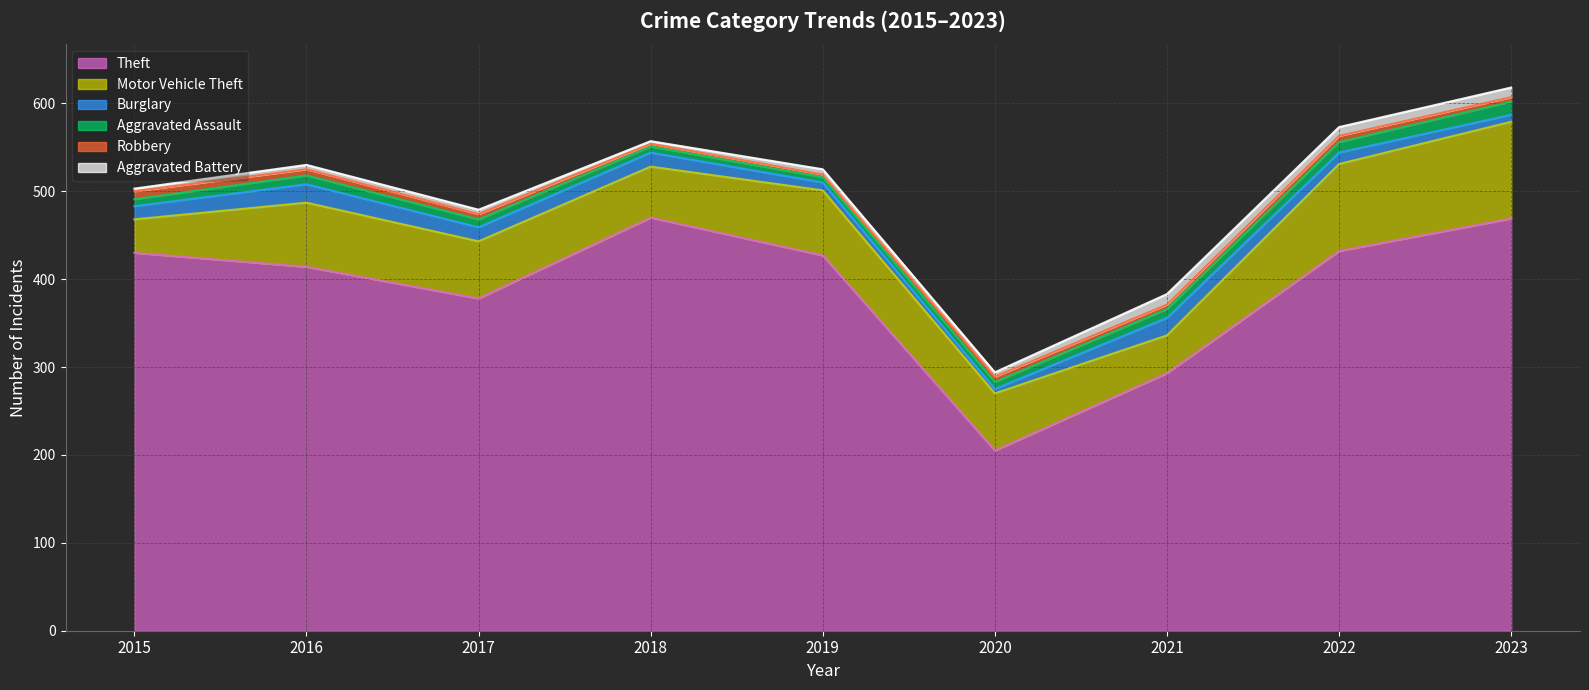

What are all the series names shown in the legend?

Theft, Motor Vehicle Theft, Burglary, Aggravated Assault, Robbery, Aggravated Battery